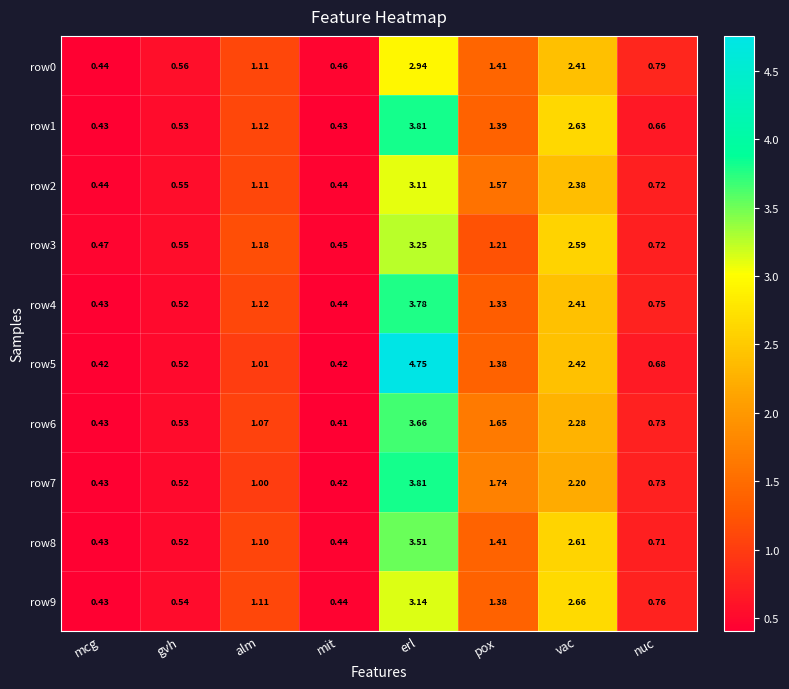

Where is row2 nearest to the value 1?

alm